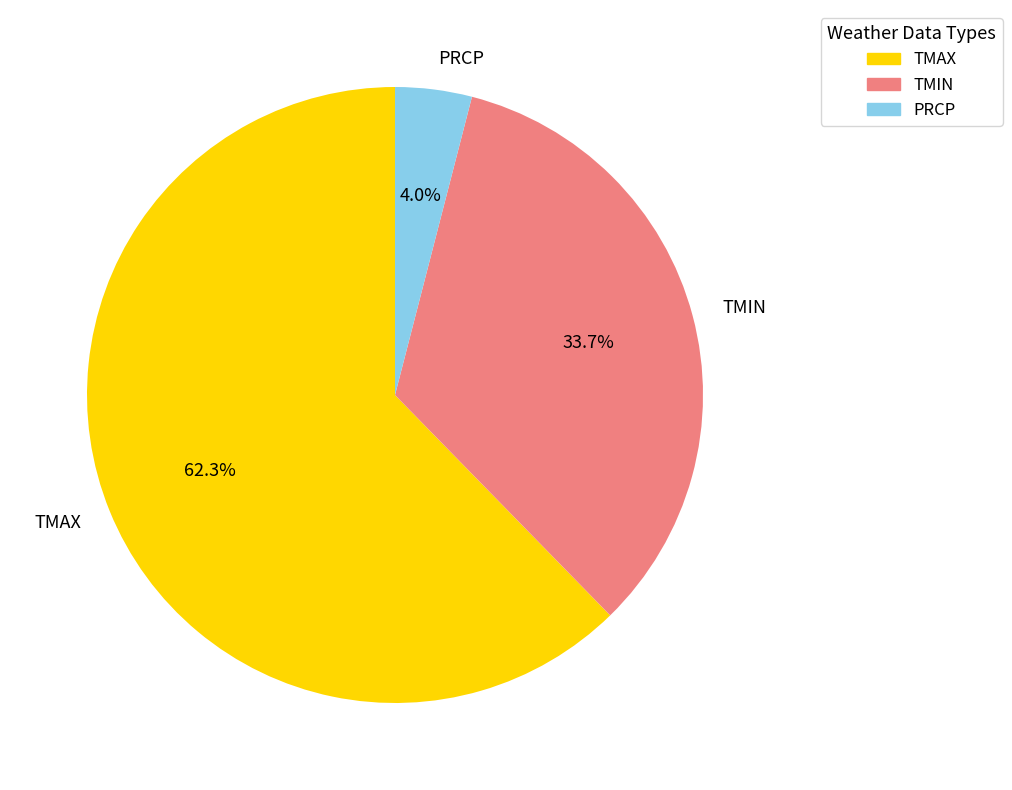

What percentage is NOT represented by TMAX?

37.7%